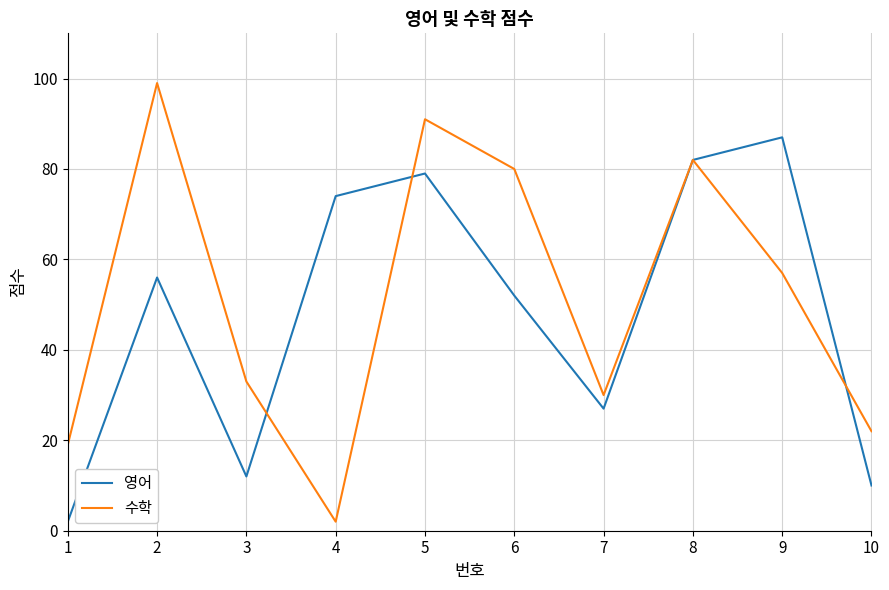

True or false: 수학 and 영어 intersect in this chart.

True